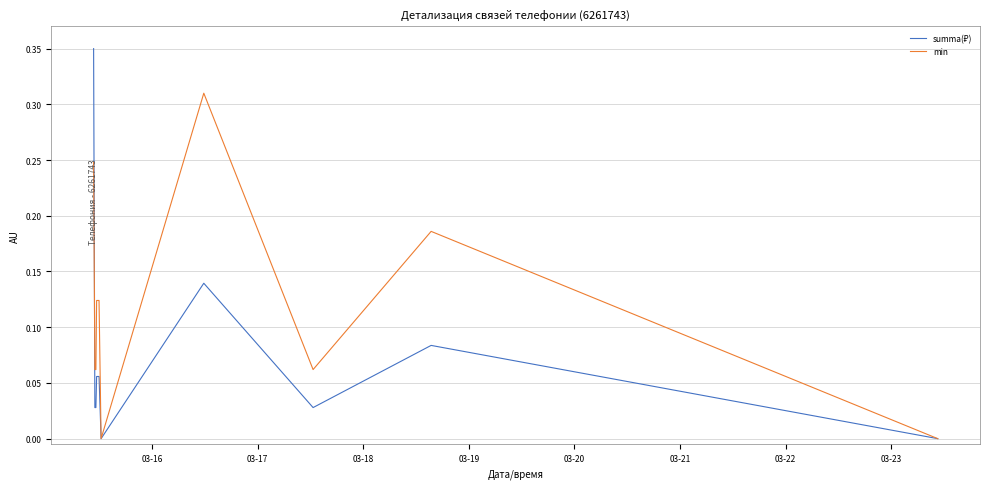

Does the chart have visible grid lines?

Yes